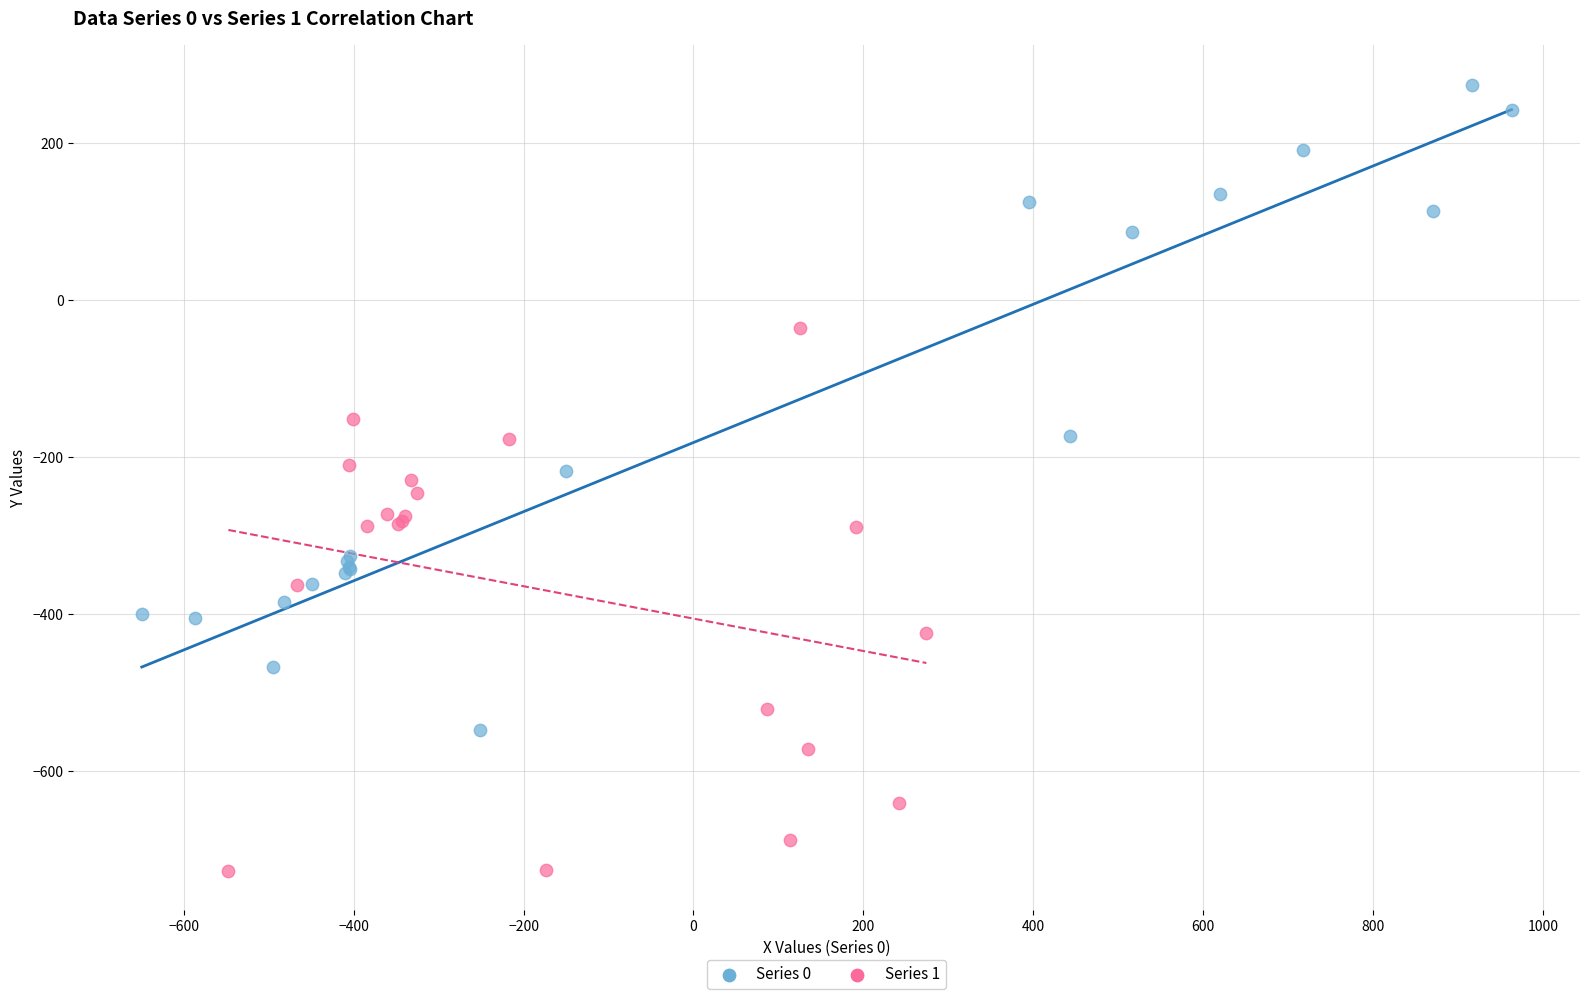

Which series has the largest Y range (max minus min)?

Series 0